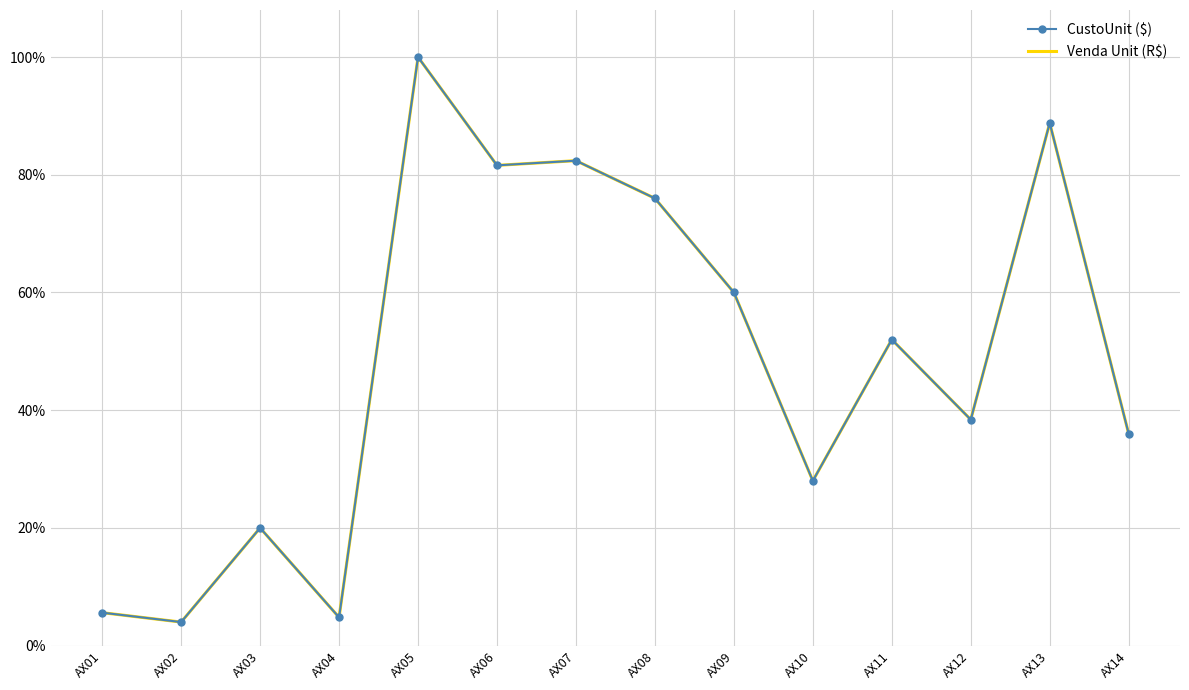

Where is the first local minimum for Venda Unit (R$)?

AX02